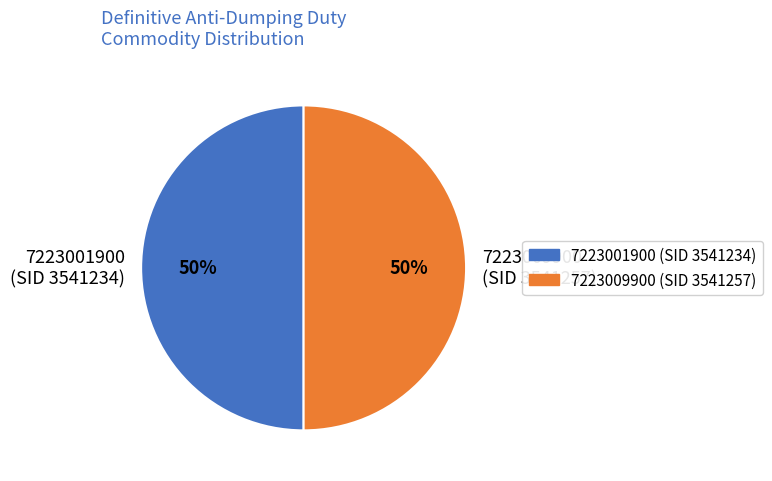

Approximately how many times larger is the value at 7223001900 (SID 3541234) compared to 7223009900 (SID 3541257)?

1.0